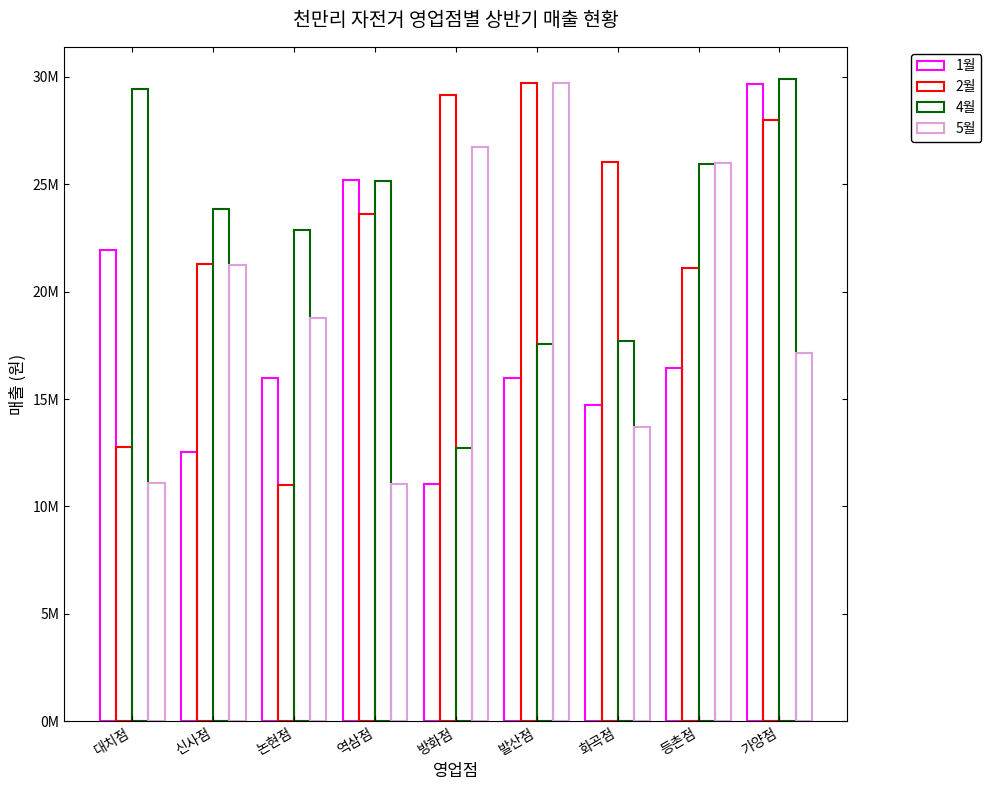

How many bars are there in each group?

4